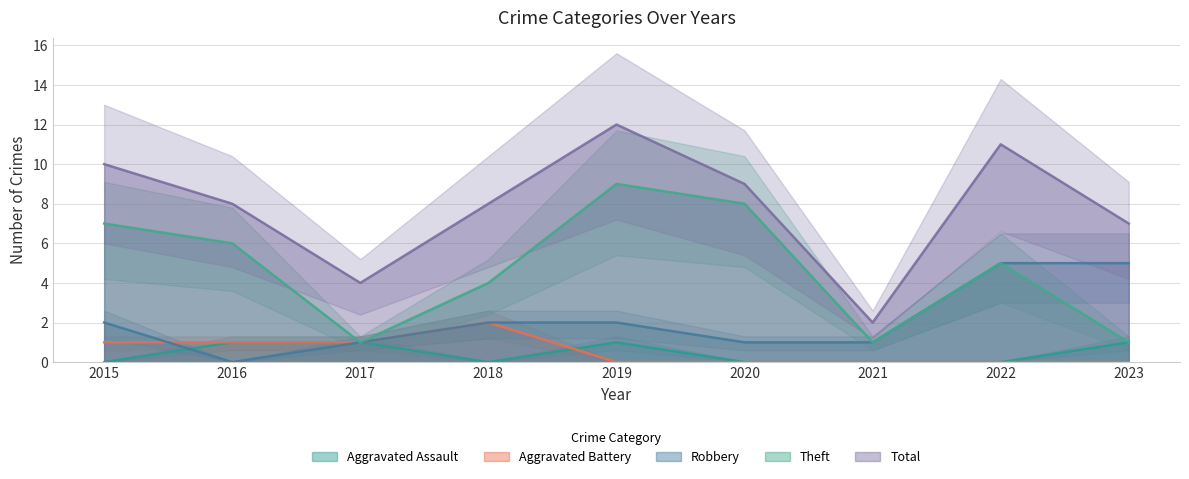

What is the greatest value displayed?

12